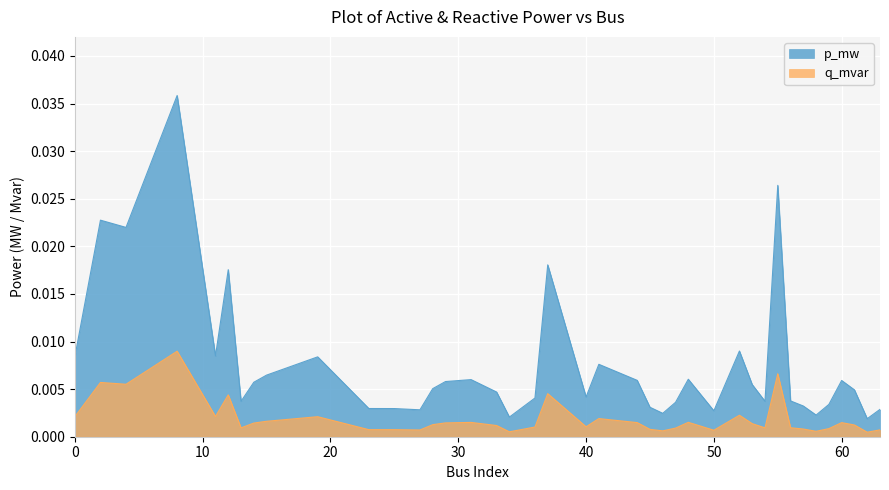

Count the number of categories in the chart.

40